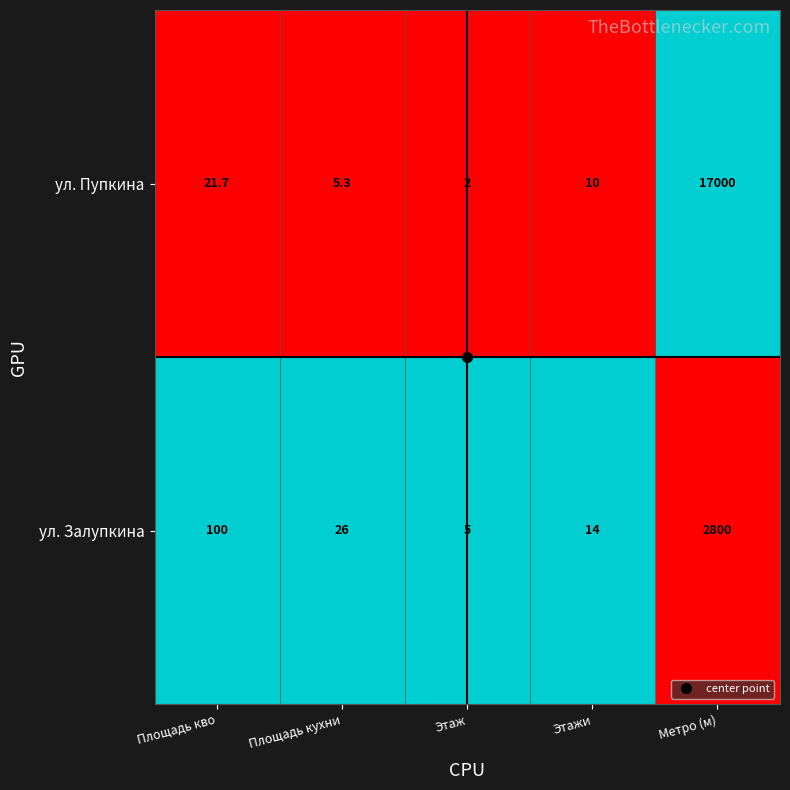

What is the spread (max minus min) of values at Площадь кухни?

20.7